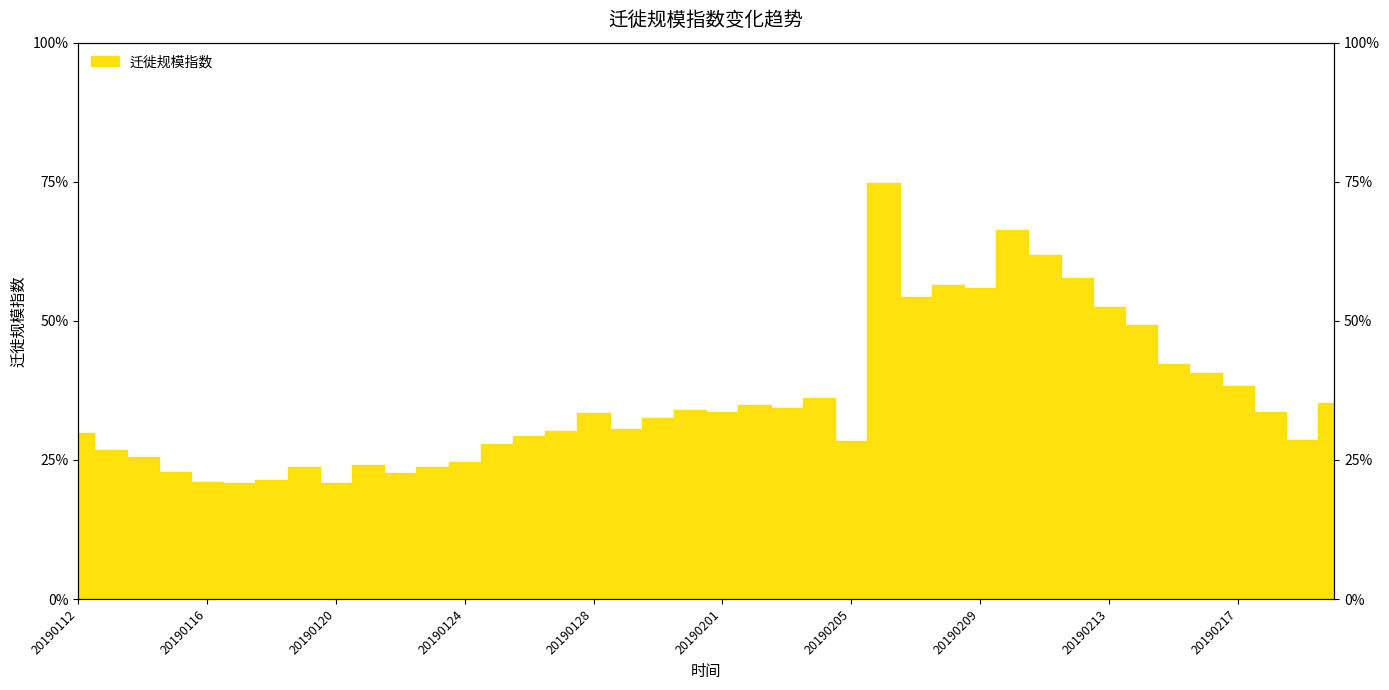

List the labels in order of value, smallest first.

20190120, 20190117, 20190116, 20190118, 20190122, 20190115, 20190123, 20190119, 20190121, 20190124, 20190114, 20190113, 20190125, 20190205, 20190219, 20190126, 20190112, 20190127, 20190129, 20190130, 20190128, 20190201, 20190218, 20190131, 20190203, 20190202, 20190220, 20190204, 20190217, 20190216, 20190215, 20190214, 20190213, 20190207, 20190209, 20190208, 20190212, 20190211, 20190210, 20190206